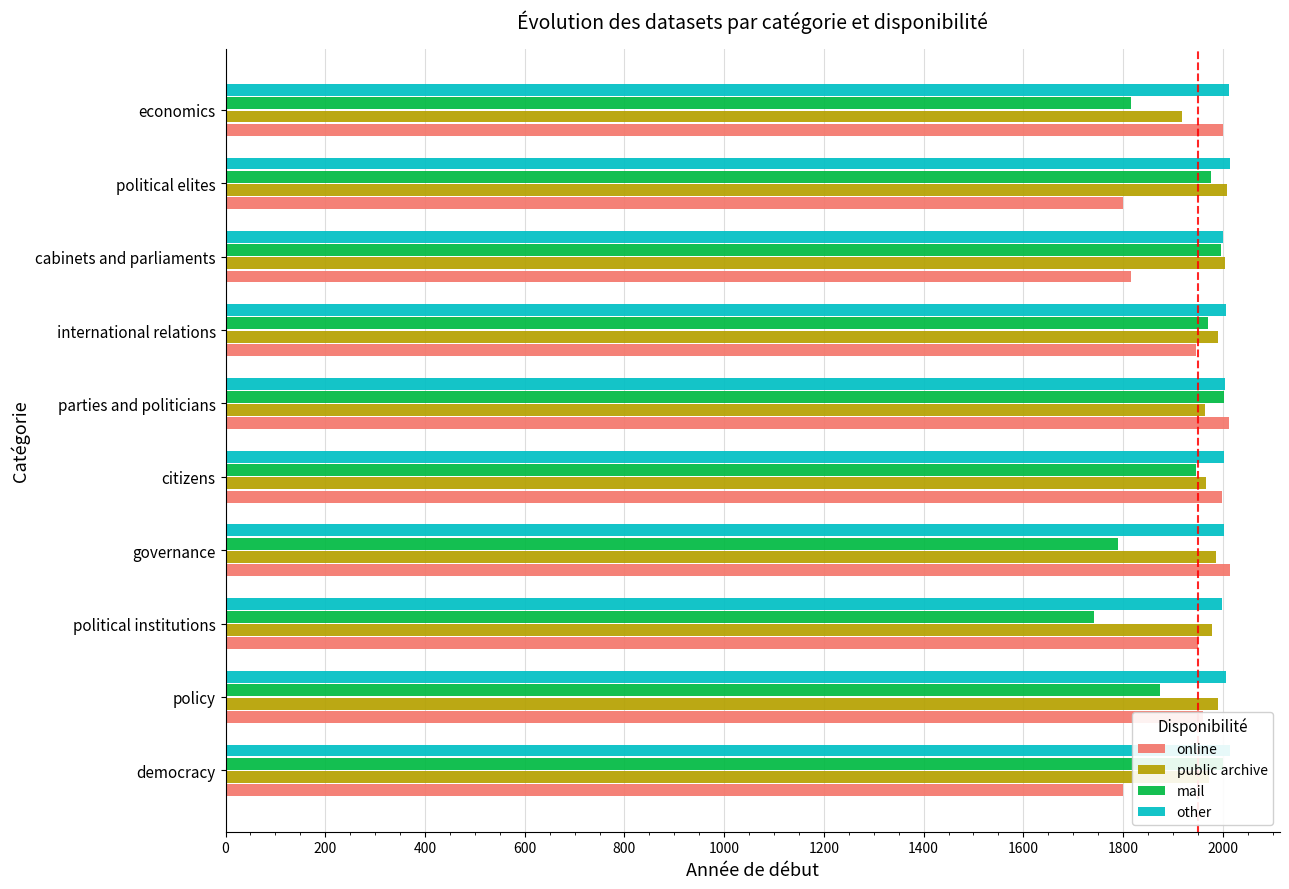

What are all the series names shown in the legend?

online, public archive, mail, other